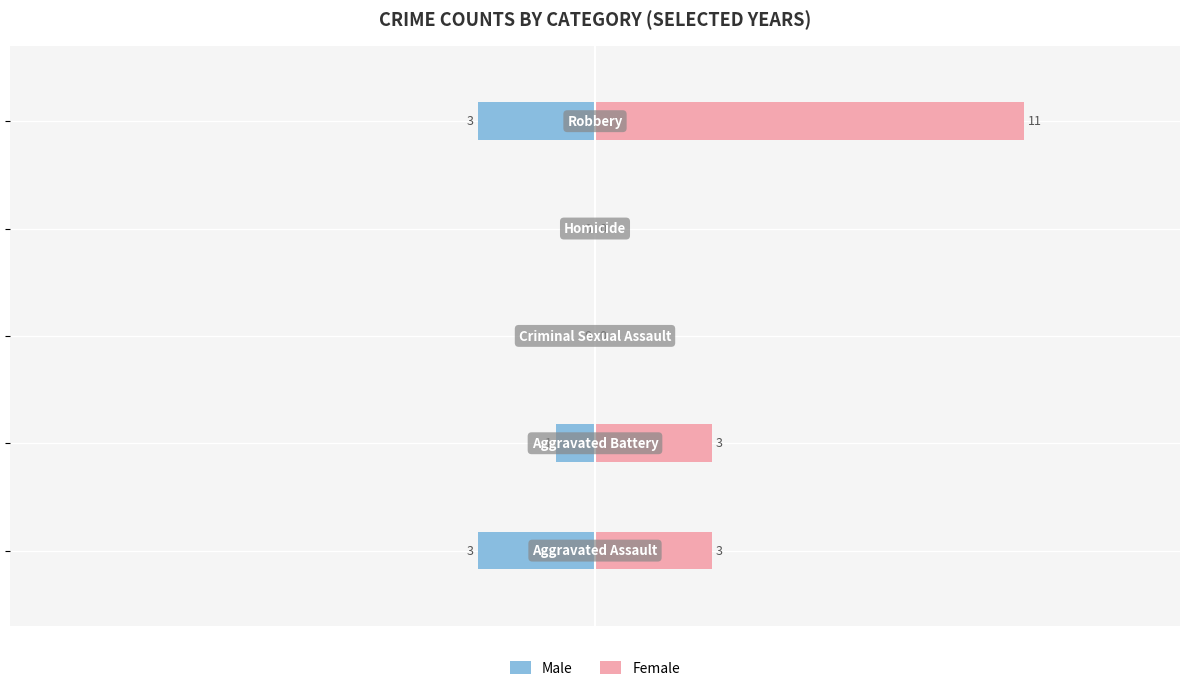

How many Female values are between 0 and 3?

4